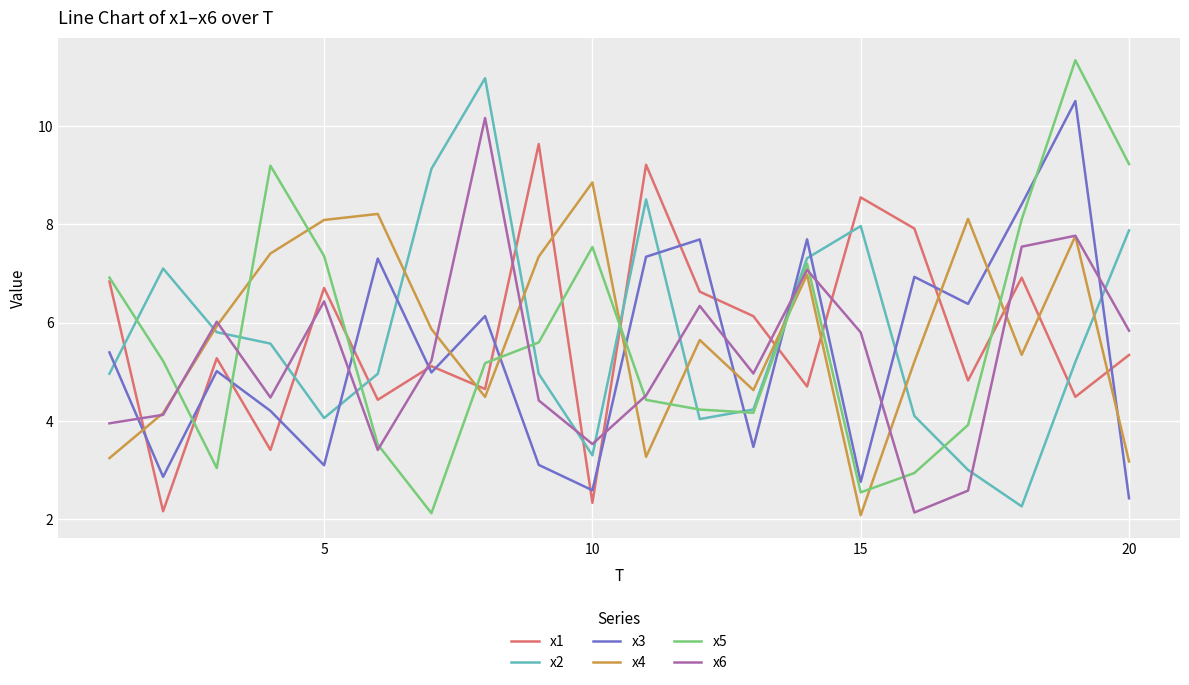

What is the difference between the maximum and second lowest values in the x6 series?

7.6